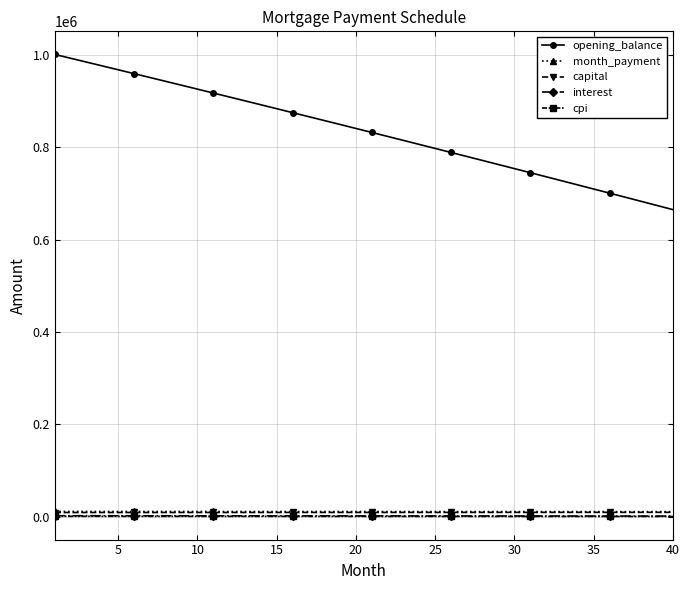

Which series has the largest range (max minus min)?

opening_balance